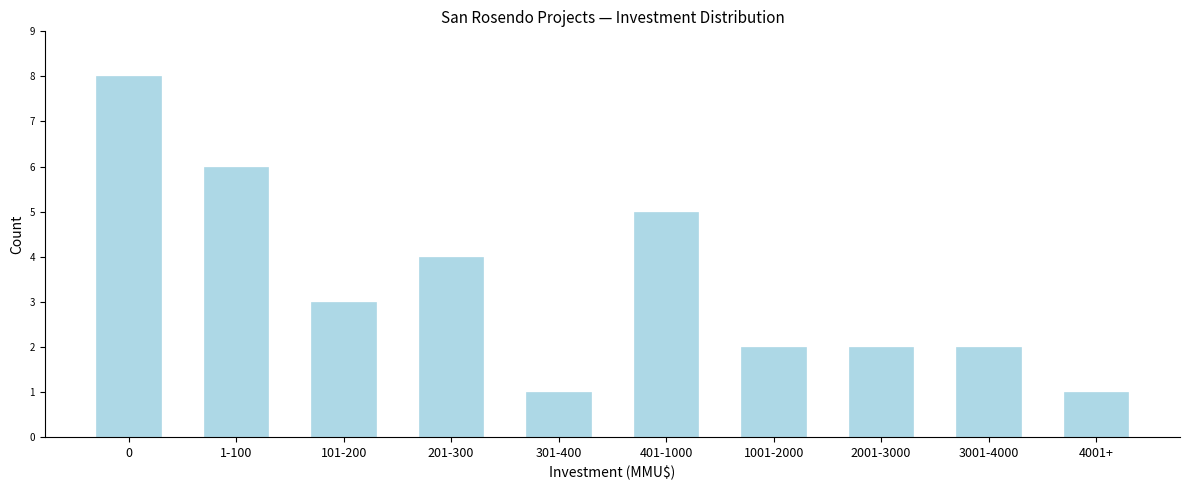

Reading left to right, extract all data points from this chart.

0=8	1-100=6	101-200=3	201-300=4	301-400=1	401-1000=5	1001-2000=2	2001-3000=2	3001-4000=2	4001+=1